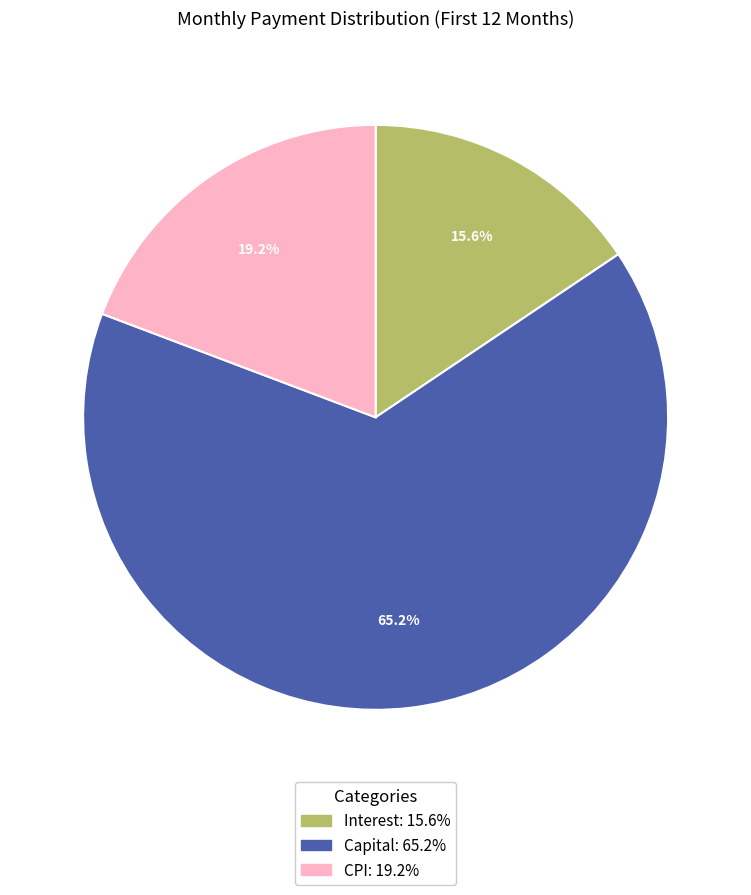

How many slices are in this pie chart?

3